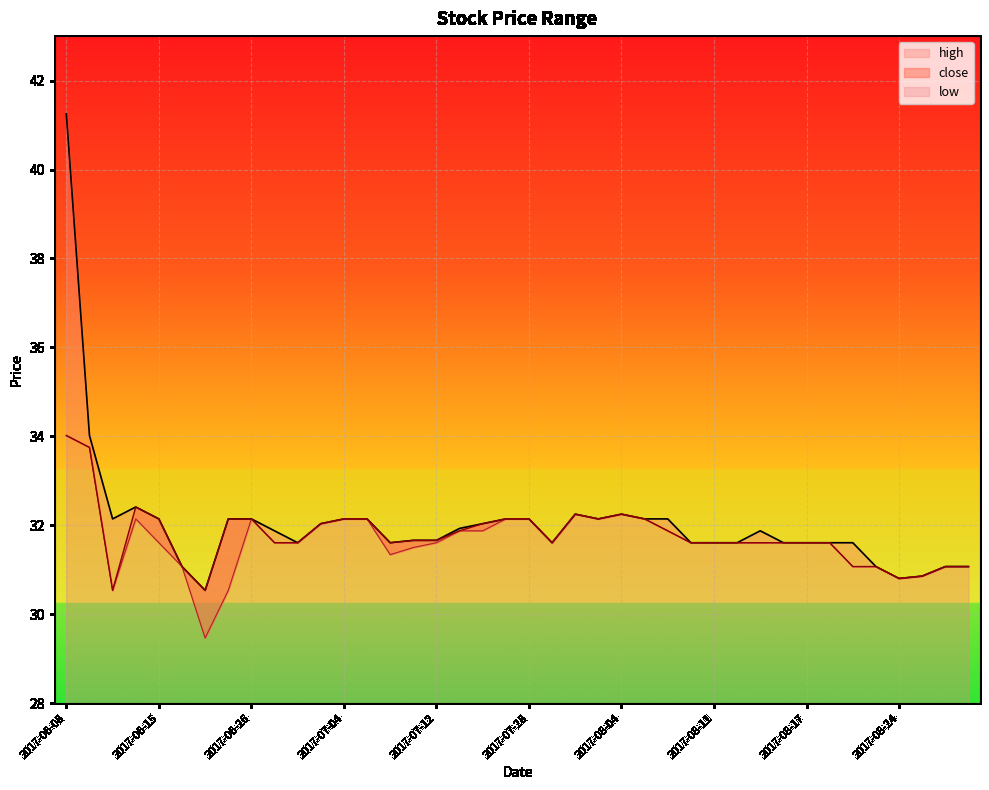

What is the sum of all high values?

1281.4